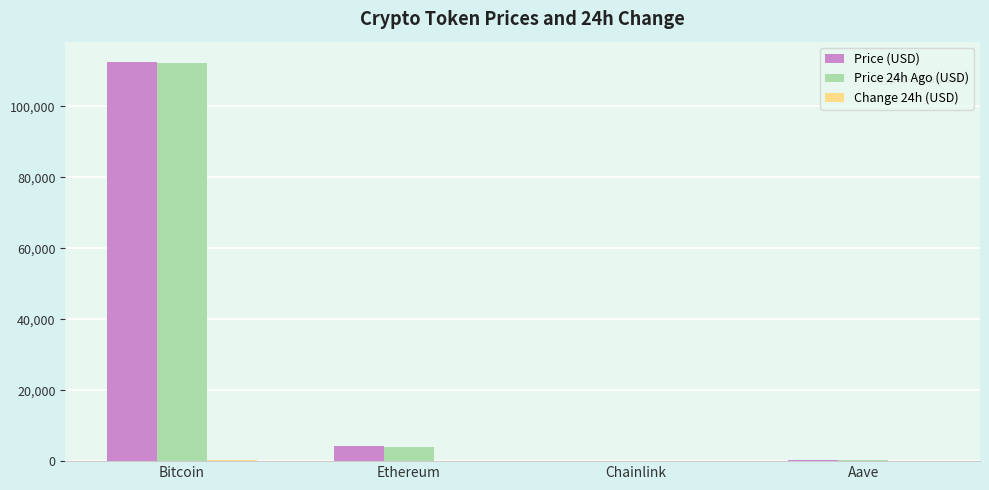

How many data points does each series have?

4